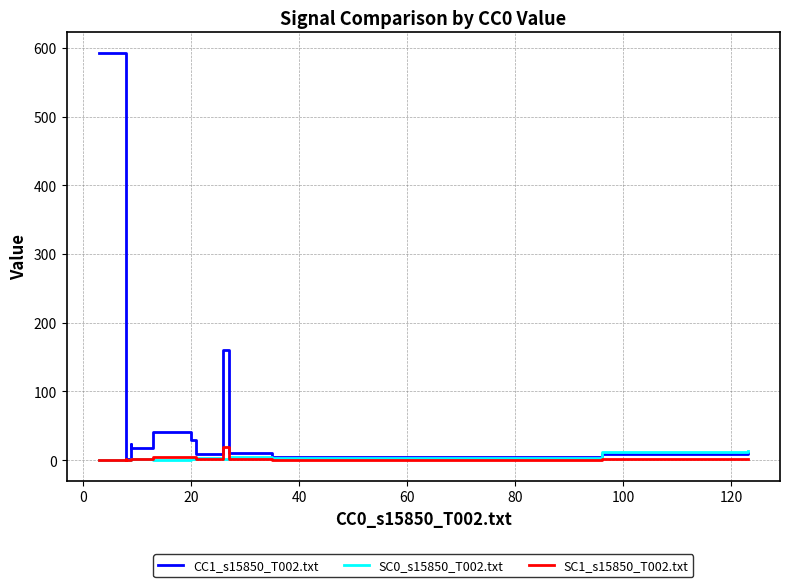

In SC1_s15850_T002.txt, how many points are higher than both neighbors (excluding endpoints)?

2